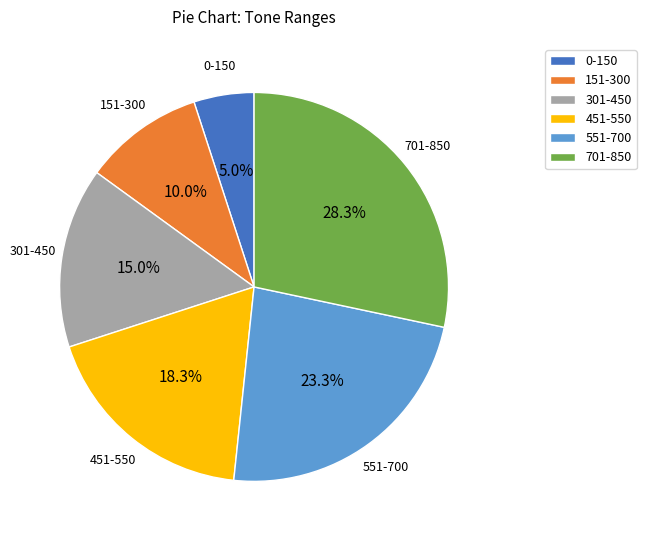

Approximately how many times larger is the value at 701-850 compared to 301-450?

1.9